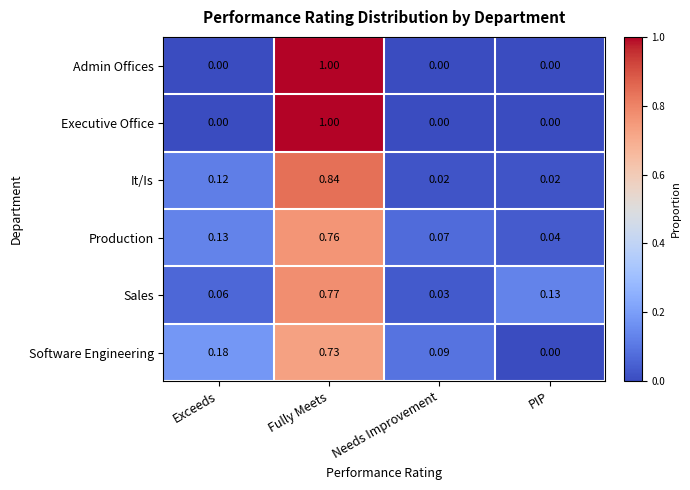

At which category is the sum across all series the highest?

Fully Meets